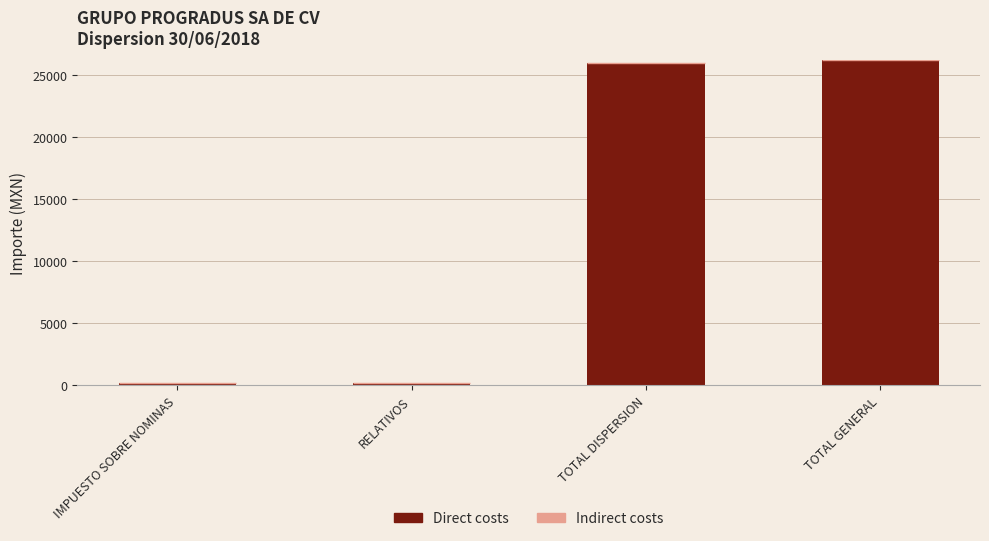

Does the chart contain stacked bars?

No